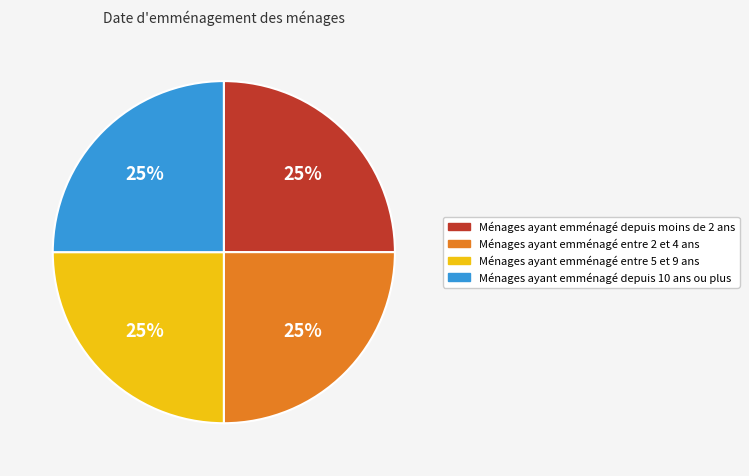

To the nearest percent, what is the average slice percentage?

25%